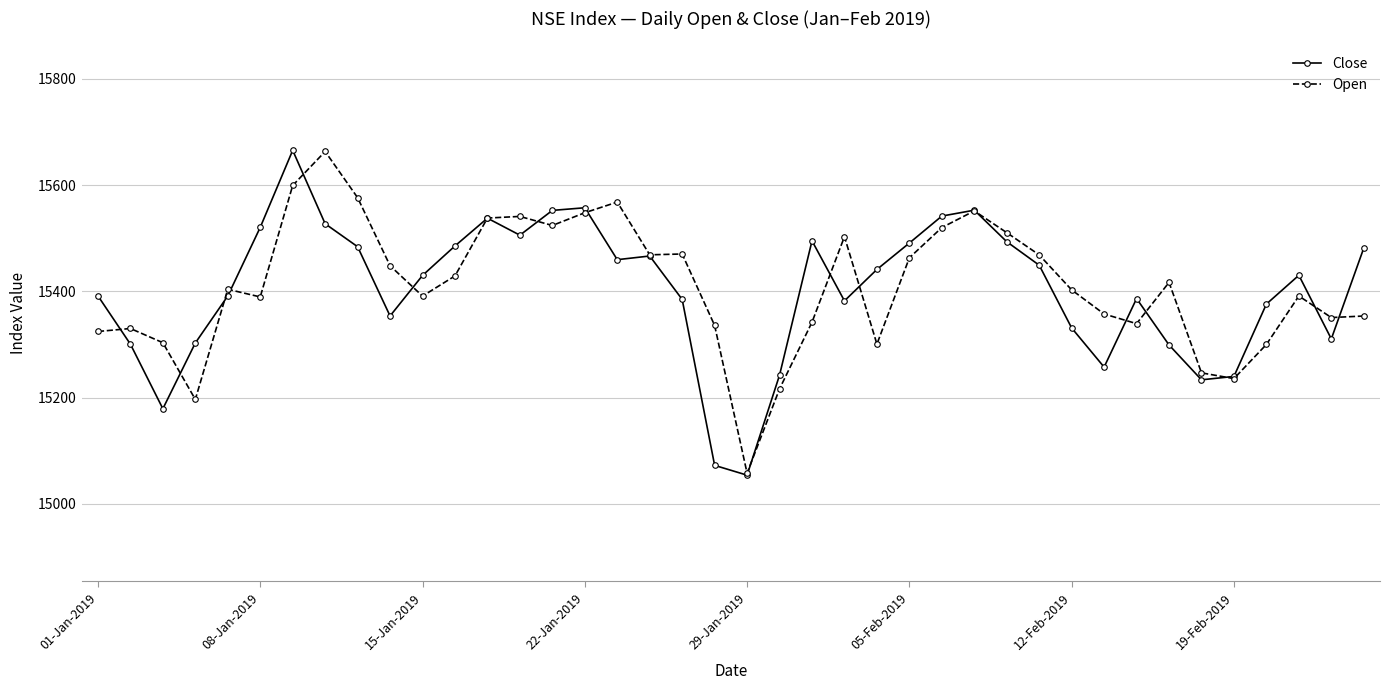

Does the chart display data point markers on the line(s)?

Yes